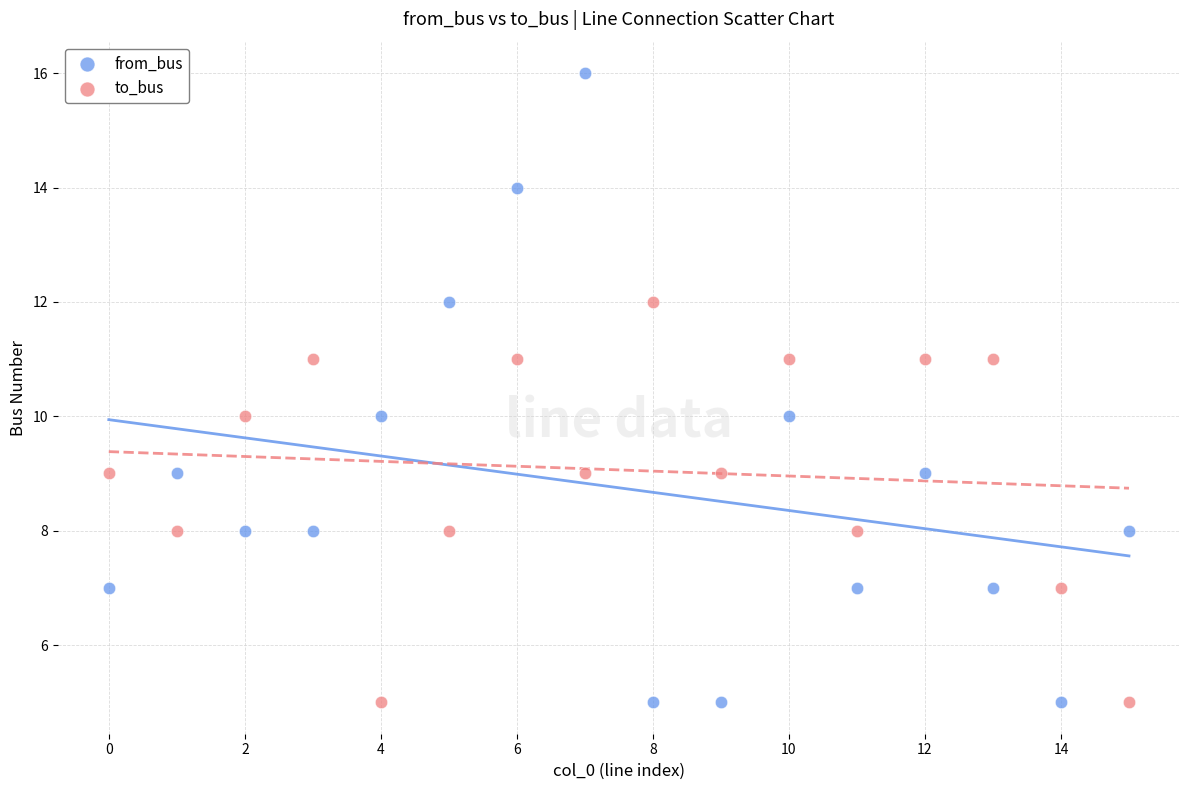

Which series has the widest spread of Y values?

from_bus